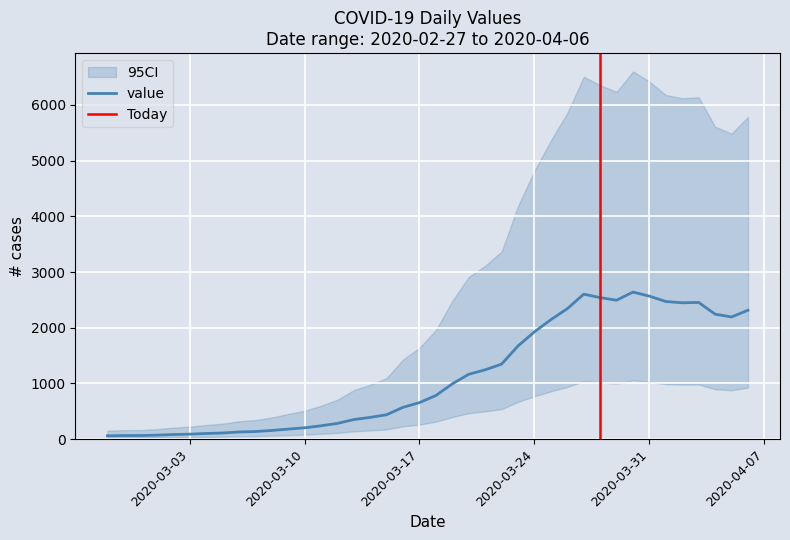

At which category does the data reach its first local peak?

2020-03-27